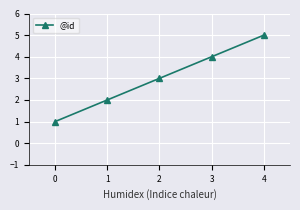

Rank the categories by value from lowest to highest.

0, 1, 2, 3, 4